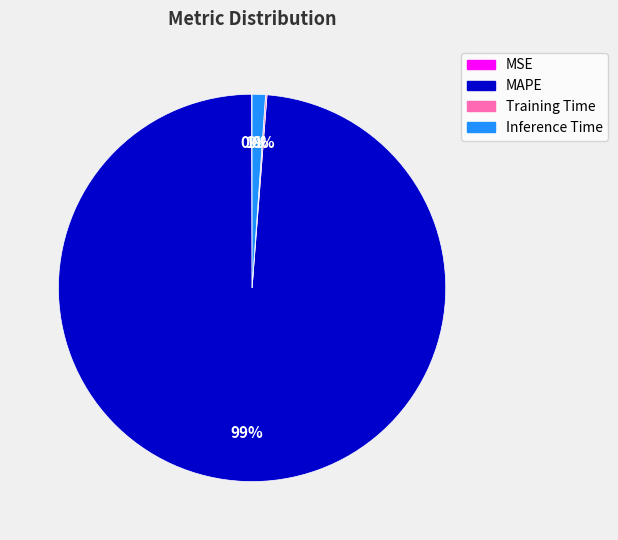

True or false: Inference Time accounts for 14% of the total.

False